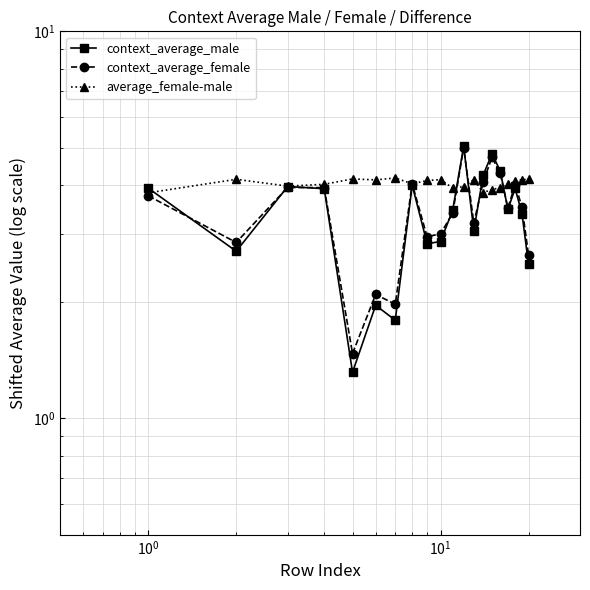

How many lines are shown in the chart?

3